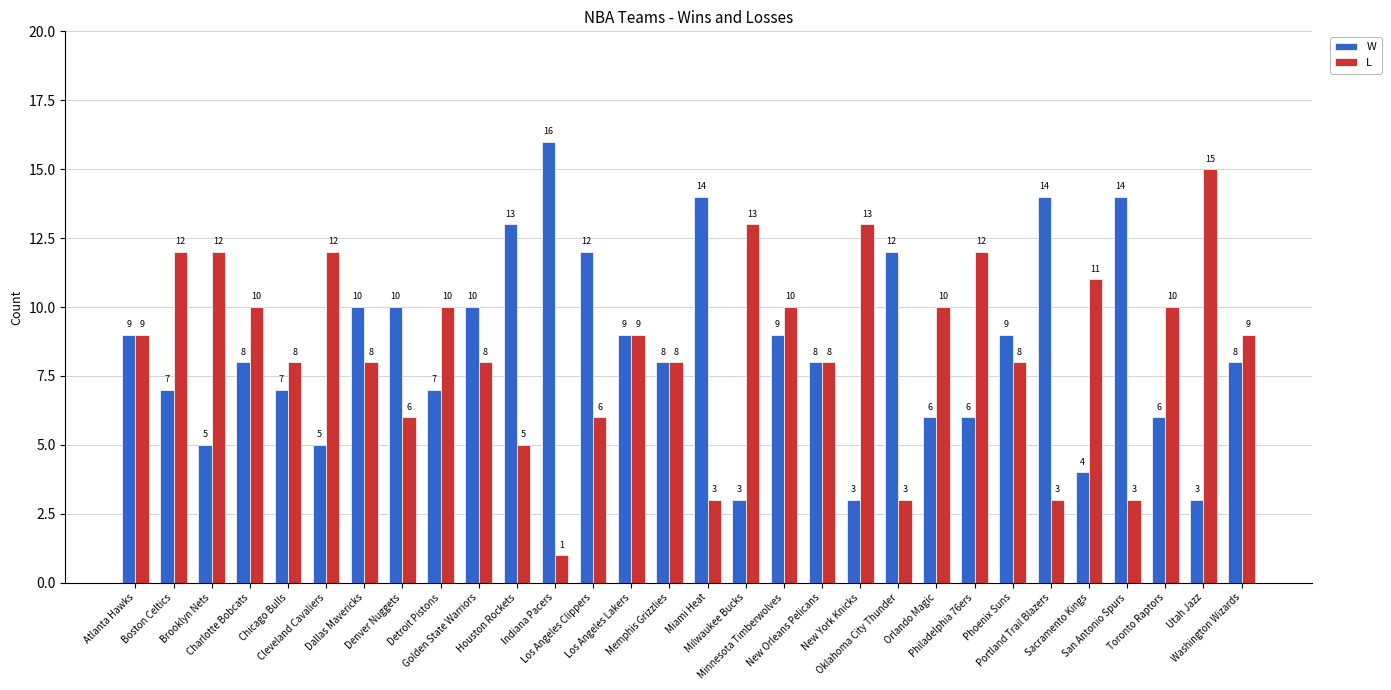

Which category has the highest value in the W series?

Indiana Pacers